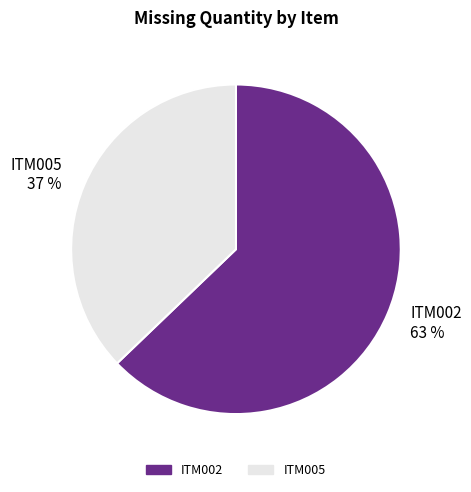

Approximately how many times larger is the value at ITM005 compared to ITM002?

0.6